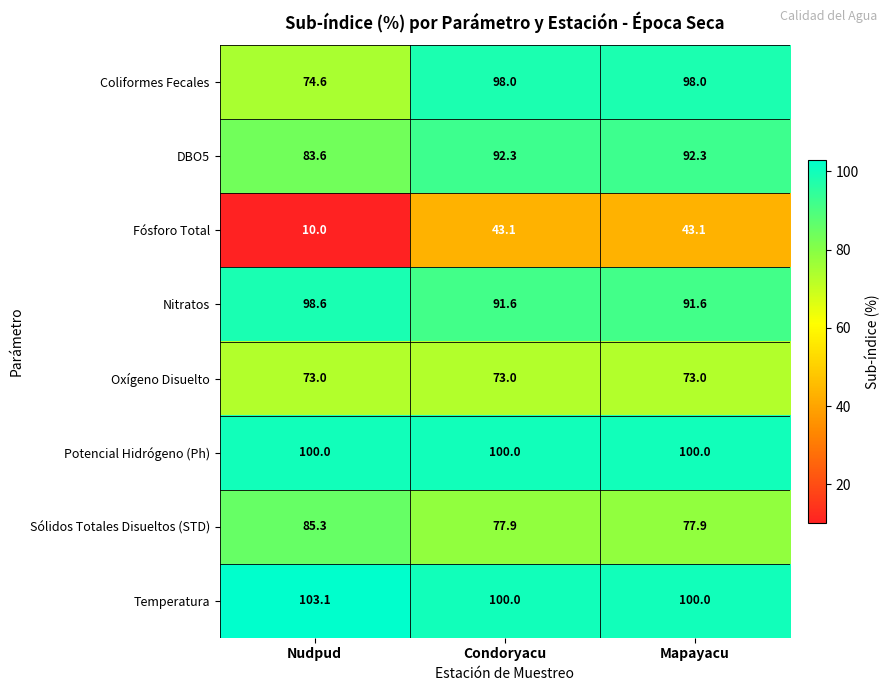

Reading left to right, transcribe all the data shown in this chart.

Coliformes Fecales: Nudpud=74.6	Condoryacu=98.0	Mapayacu=98.0
DBO5: Nudpud=83.6	Condoryacu=92.3	Mapayacu=92.3
Fósforo Total: Nudpud=10.0	Condoryacu=43.1	Mapayacu=43.1
Nitratos: Nudpud=98.6	Condoryacu=91.6	Mapayacu=91.6
Oxígeno Disuelto: Nudpud=73.0	Condoryacu=73.0	Mapayacu=73.0
Potencial Hidrógeno (Ph): Nudpud=100.0	Condoryacu=100.0	Mapayacu=100.0
Sólidos Totales Disueltos (STD): Nudpud=85.3	Condoryacu=77.9	Mapayacu=77.9
Temperatura: Nudpud=103.1	Condoryacu=100.0	Mapayacu=100.0